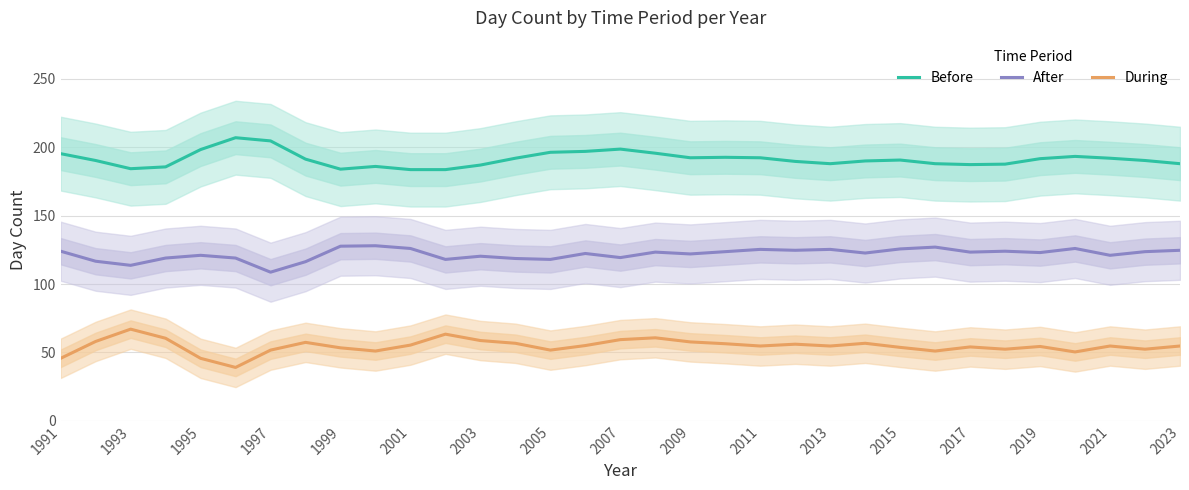

What is the highest value of the During series?

67.0